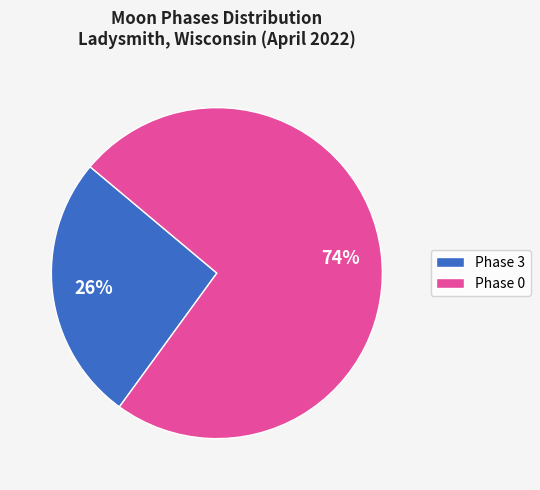

To the nearest percent, what is the average slice percentage?

50%